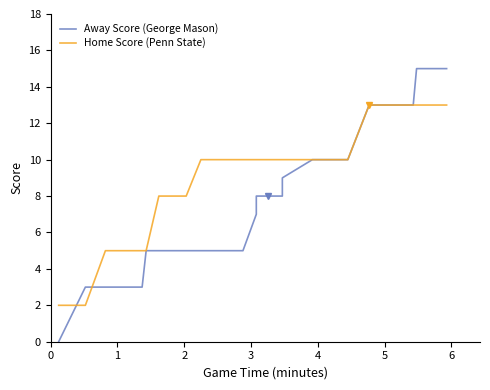

At how many categories does at least one series exceed 1?

39